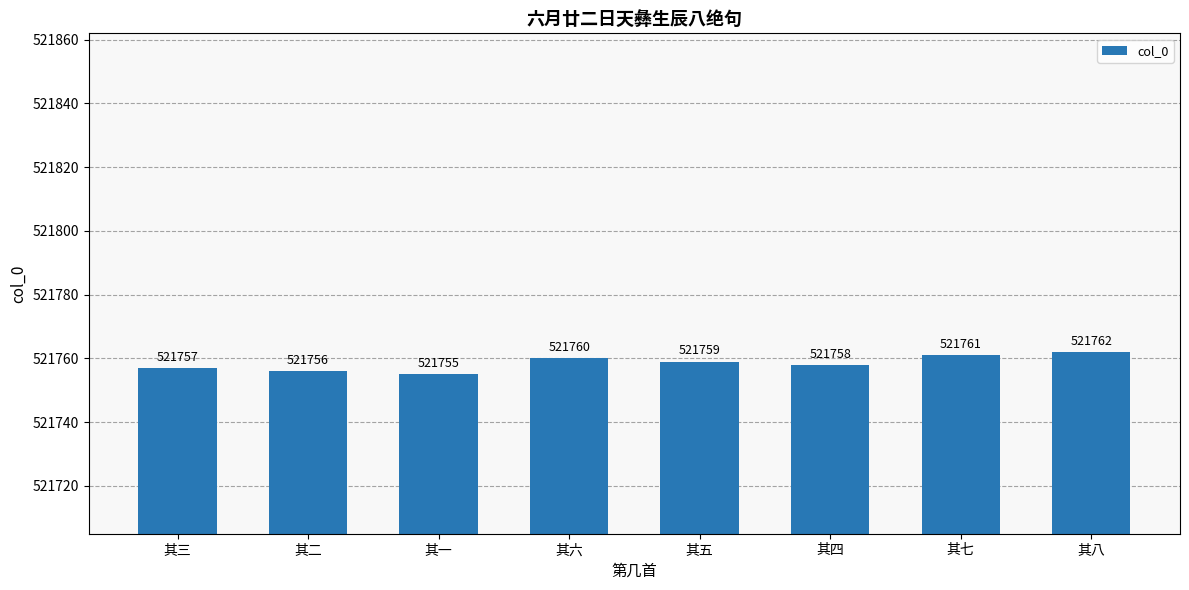

At which label is the value closest to 521758?

其四